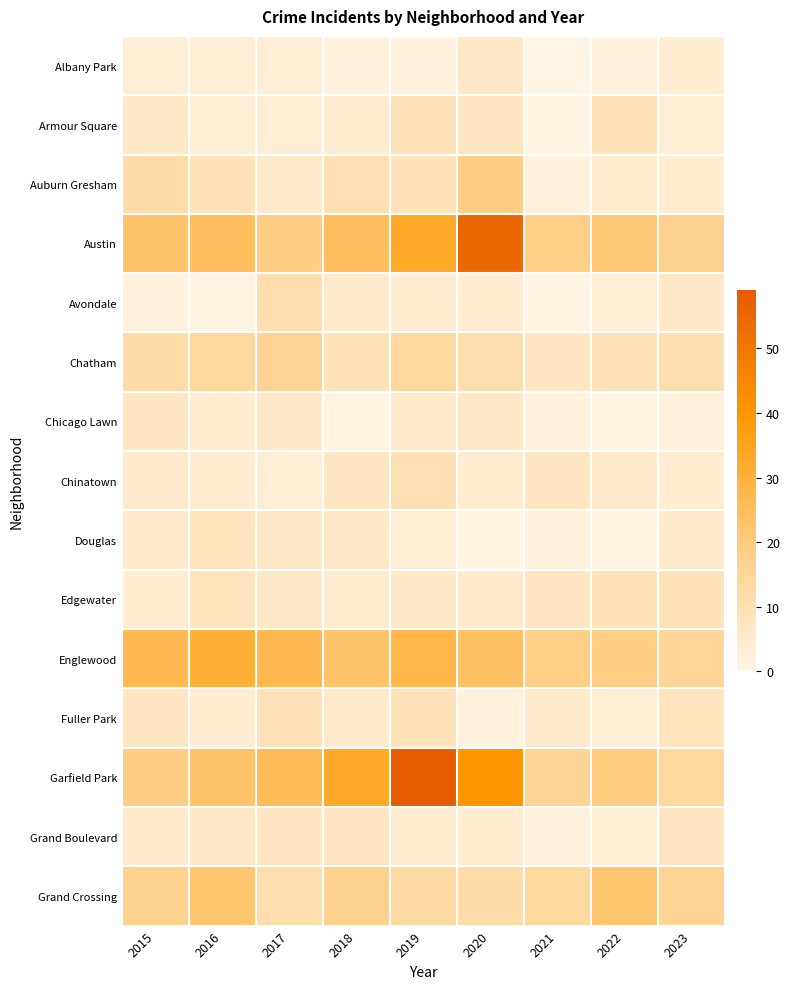

Which label corresponds to the smallest value in the chart?

2021